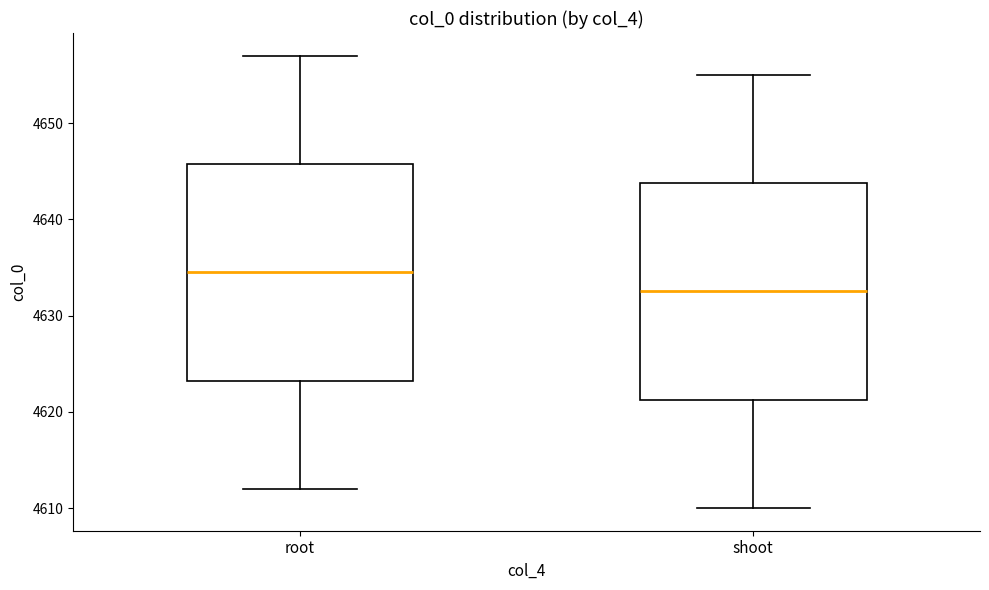

Reading left to right, transcribe this box plot: for each box, give where its median line is, the range the box spans, and where its two whiskers end, as read against the y-axis. The values are not printed on the chart, so give them approximately, as read against the axis.

root: median 4635, box 4623 to 4646, whiskers 4612 to 4657
shoot: median 4633, box 4621 to 4644, whiskers 4610 to 4655